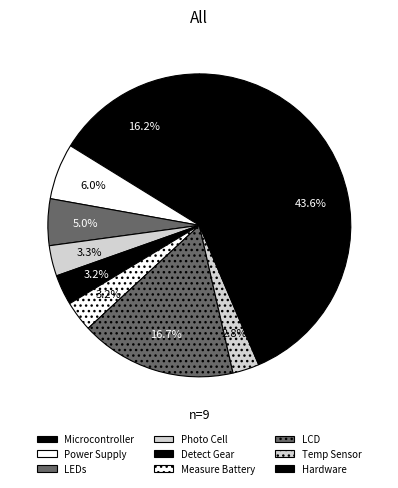

What is the largest slice in the pie chart?

Hardware